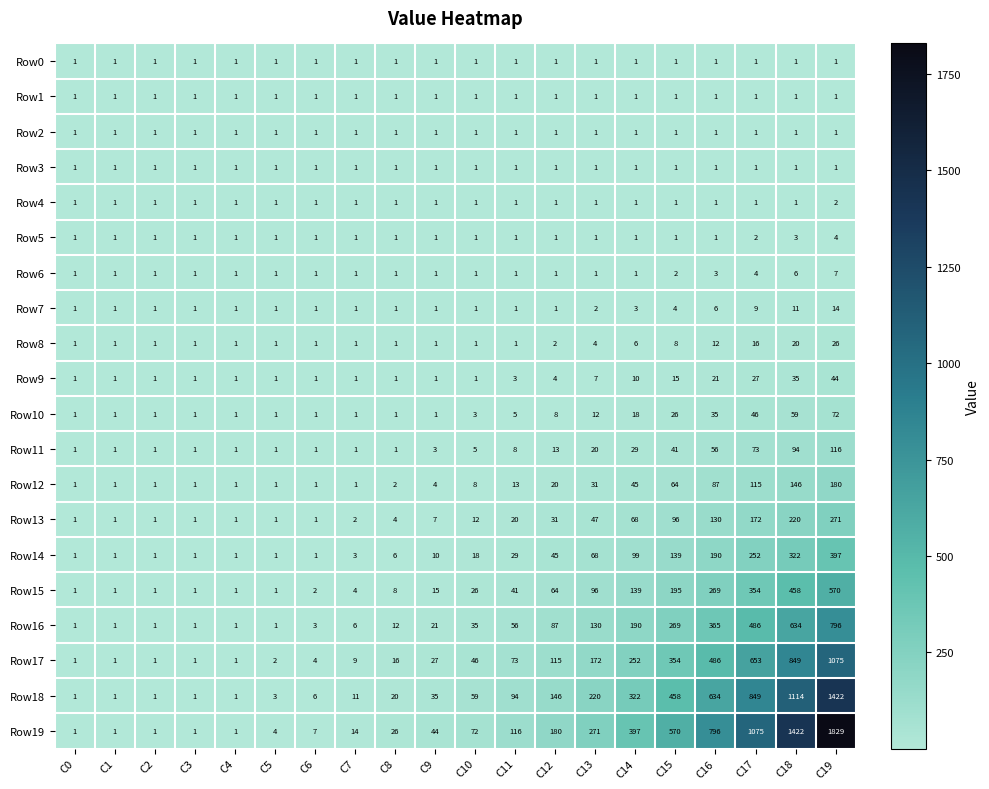

What is the greatest value displayed?

1829